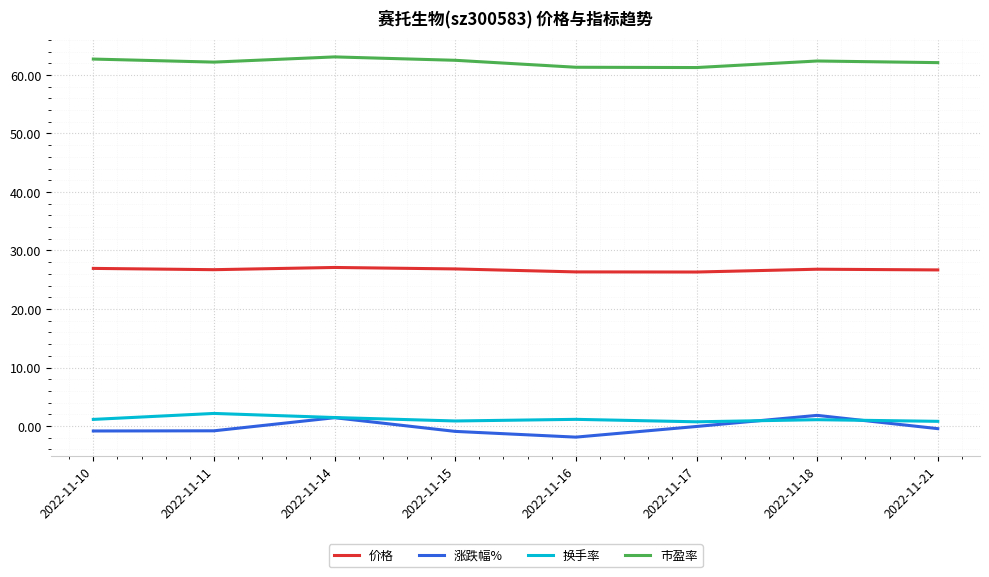

The 涨跌幅% series shows -0.8 at 2022-11-11. True or false?

True